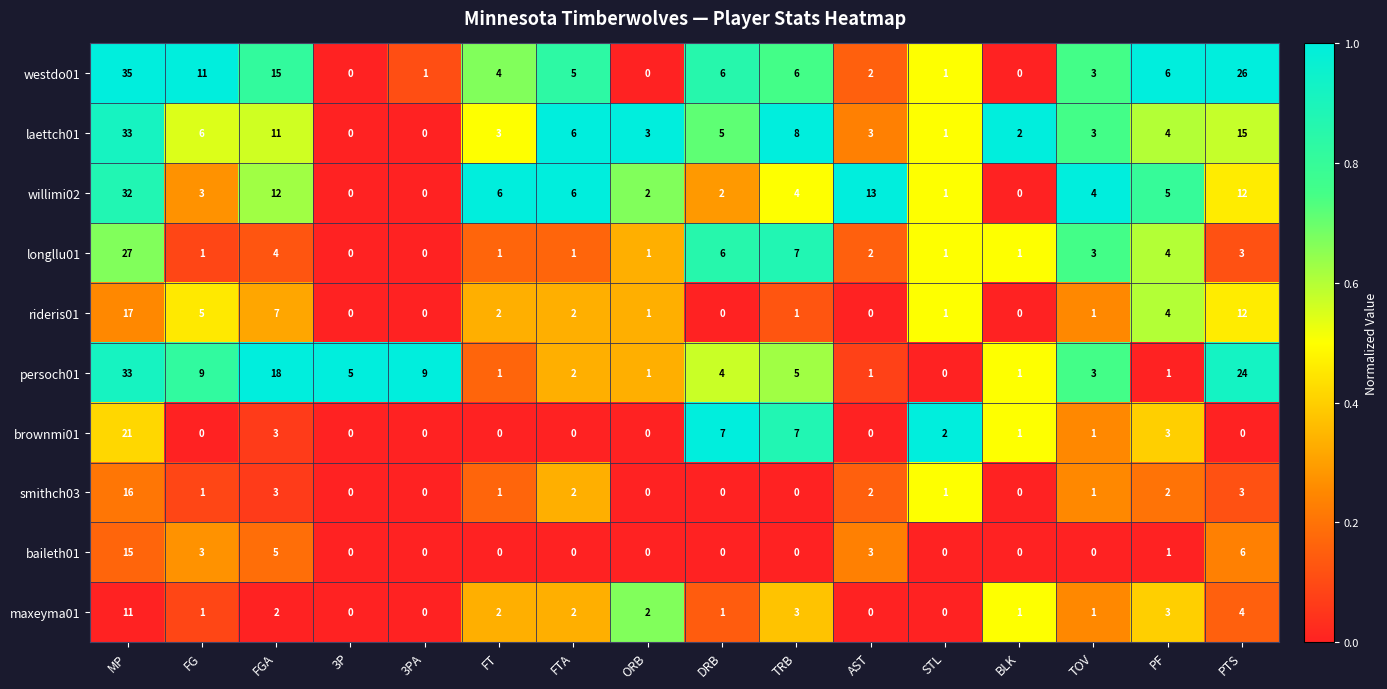

How many positive values does the brownmi01 series have?

8